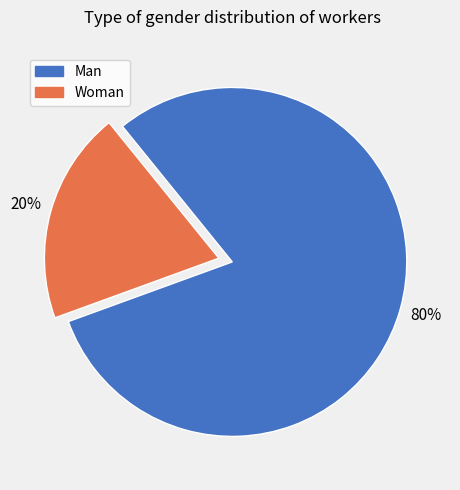

Is there any slice that represents more than half of the pie?

Yes